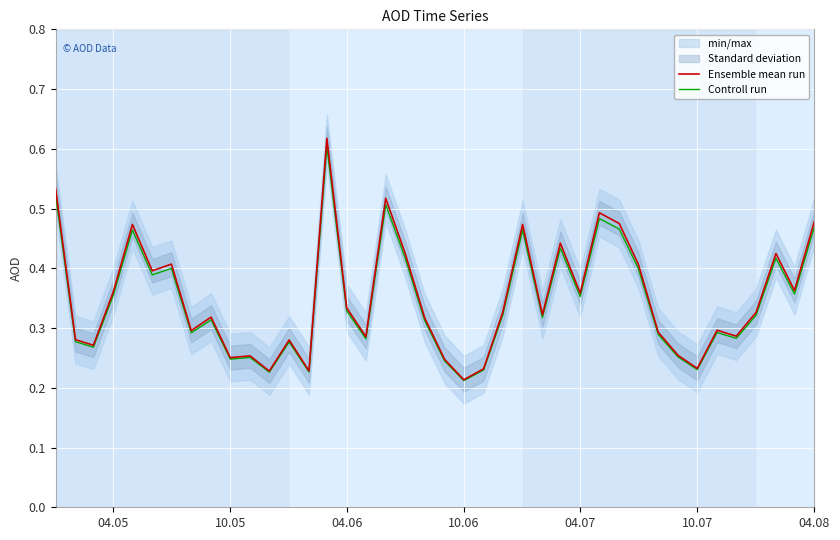

True or false: Controll run and Ensemble mean run intersect in this chart.

False